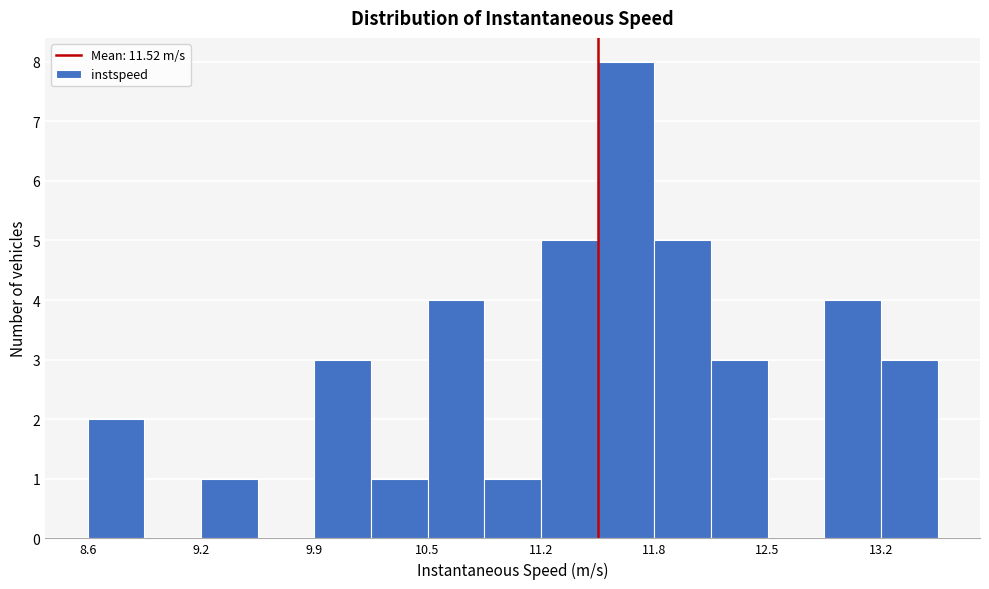

Around what value on the x-axis is the tallest bar? Give the approximate position of its centre, as read against the axis.

11.7